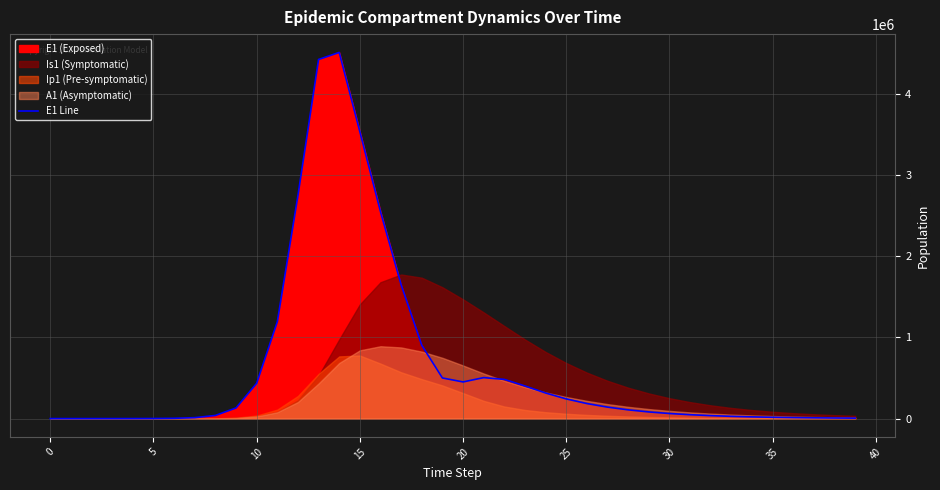

How many values are above zero?

39